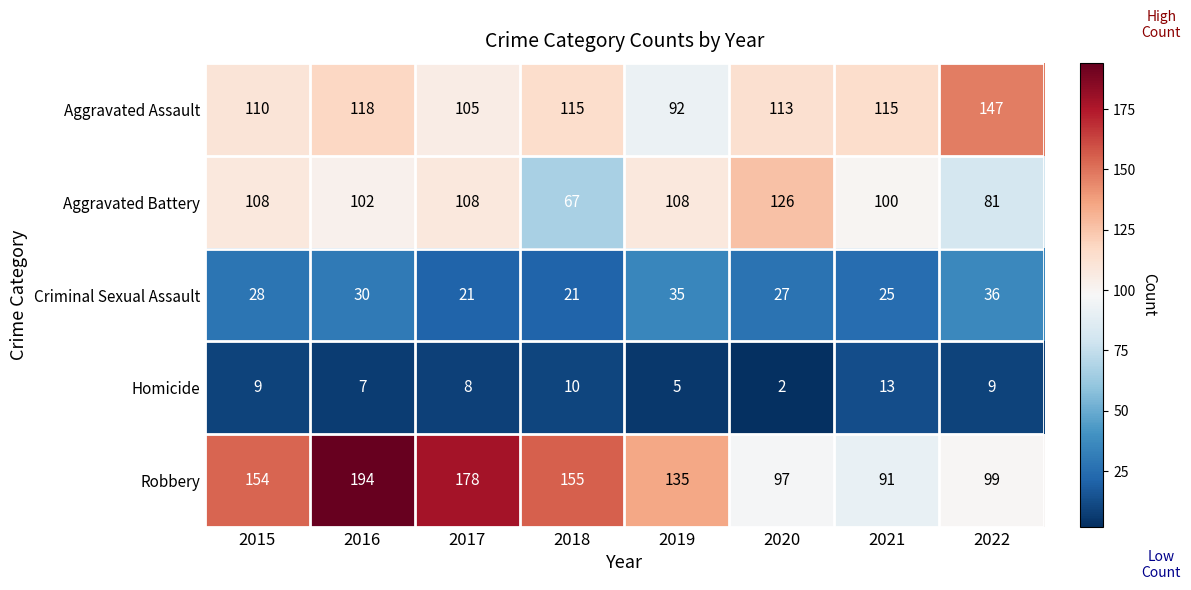

How many values in the Criminal Sexual Assault series are below 28?

4